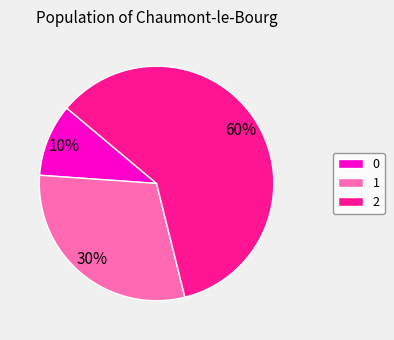

What is the majority slice?

2